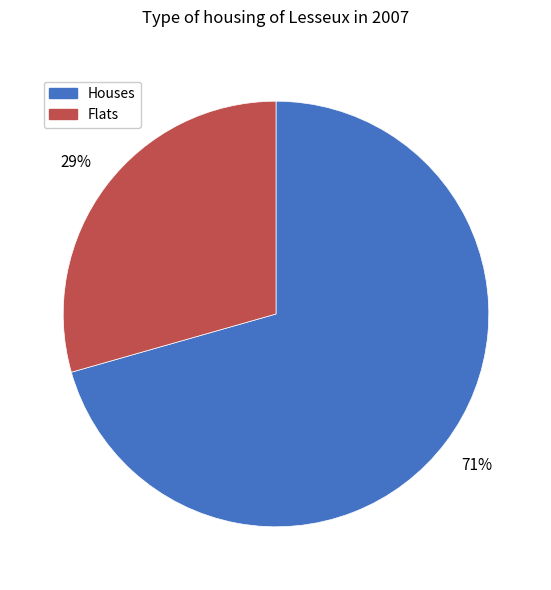

Is there any slice that represents more than half of the pie?

Yes